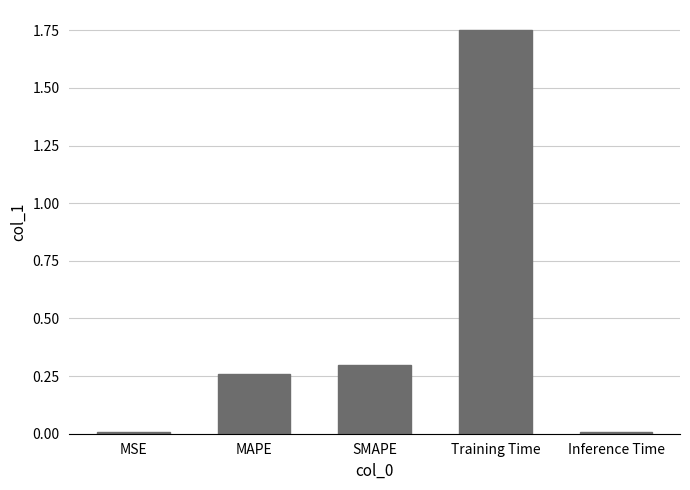

True or false: the data shows 0.3 at MAPE.

True